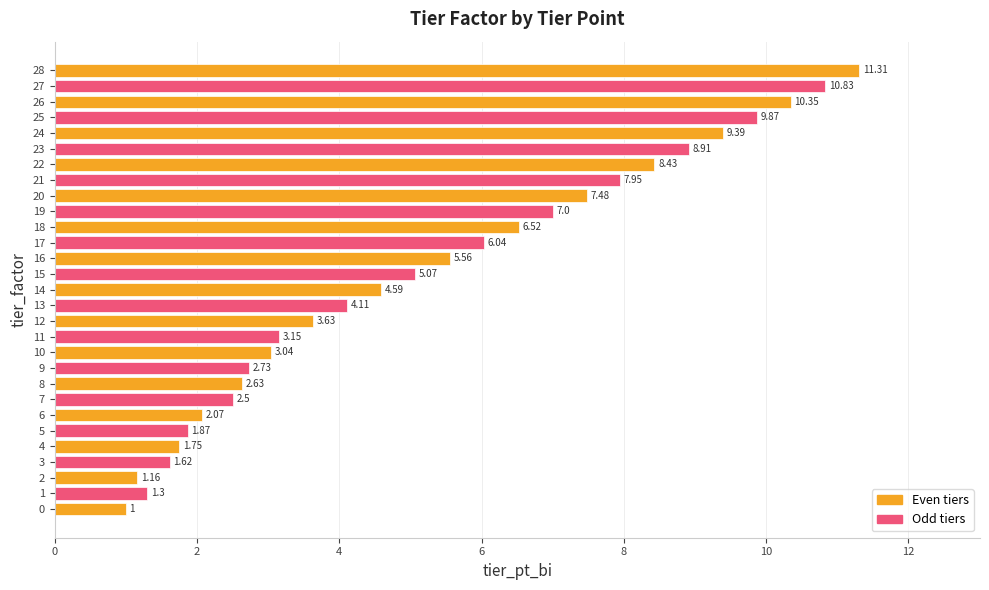

Count the number of values greater than 4.

16